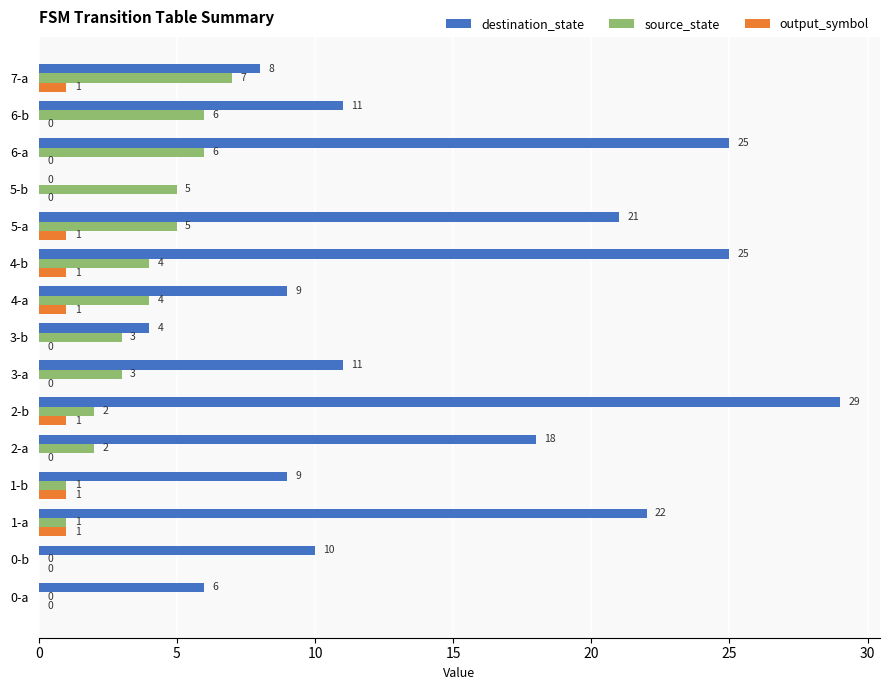

Which series changed the most between 0-a and 4-b?

destination_state